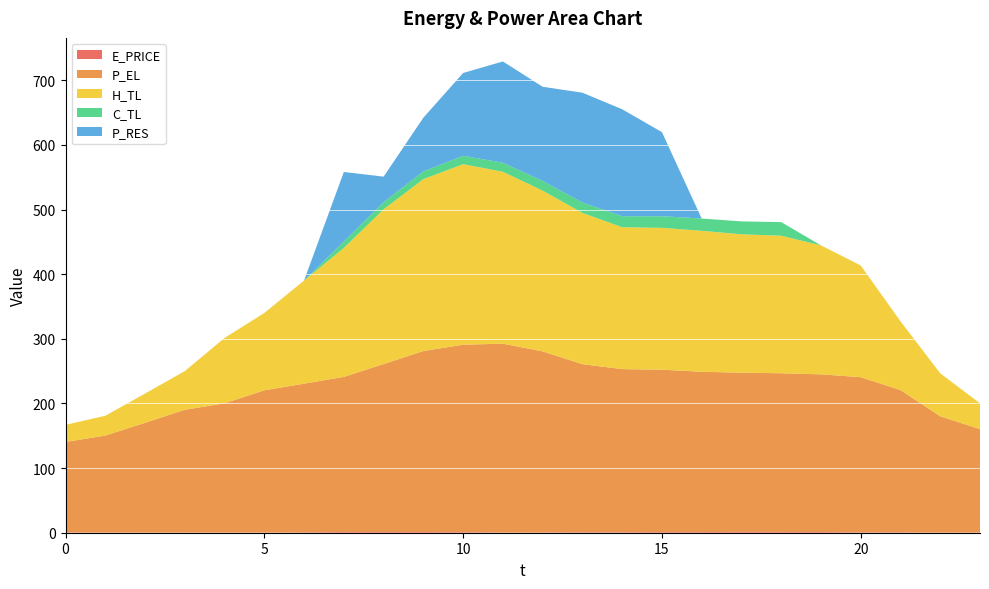

Reading right to left, what are all the values shown in this chart?

E_PRICE: 23=0.4	22=0.2	21=0.7	20=0.7	19=1.1	18=1.2	17=1.2	16=1.1	15=1.1	14=0.8	13=0.8	12=0.6	11=0.5	10=0.9	9=1.1	8=1.1	7=1.1	6=0.7	5=0.4	4=0.4	3=0.2	2=0.2	1=0.4	0=0.3
P_EL: 23=160.0	22=180.0	21=220.0	20=240.0	19=244.0	18=245.6	17=246.4	16=248.0	15=251.2	14=252.4	13=260.0	12=280.0	11=292.0	10=290.0	9=280.0	8=260.0	7=240.0	6=230.0	5=220.0	4=200.0	3=190.0	2=169.9	1=150.0	0=140.0
H_TL: 23=39.9	22=66.5	21=106.4	20=172.9	19=199.6	18=212.8	17=214.2	16=218.1	15=219.5	14=219.5	13=234.1	12=248.8	11=266.0	10=279.3	9=266.0	8=239.4	7=199.6	6=159.6	5=119.7	4=101.1	3=59.9	2=45.2	1=30.6	0=26.6
C_TL: 23=0.0	22=0.0	21=0.0	20=0.0	19=0.0	18=21.1	17=20.0	16=19.0	15=18.0	14=17.0	13=16.0	12=15.1	11=14.0	10=13.0	9=12.0	8=11.0	7=10.0	6=0.0	5=0.0	4=0.0	3=0.0	2=0.0	1=0.0	0=0.0
P_RES: 23=0.0	22=0.0	21=0.0	20=0.0	19=0.0	18=0.0	17=0.0	16=0.0	15=130.1	14=165.5	13=169.9	12=145.7	11=156.7	10=128.1	9=83.0	8=39.5	7=107.5	6=0.0	5=0.0	4=0.0	3=0.0	2=0.0	1=0.0	0=0.0